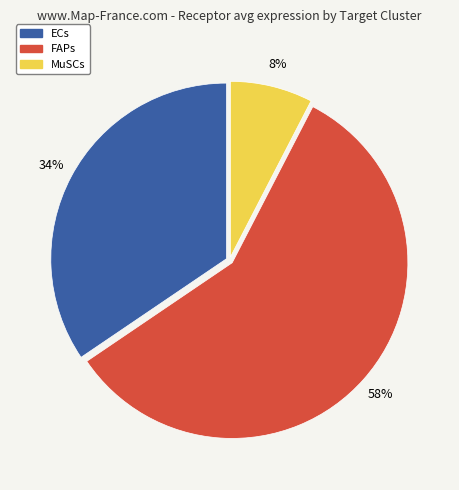

What is the largest slice in the pie chart?

FAPs